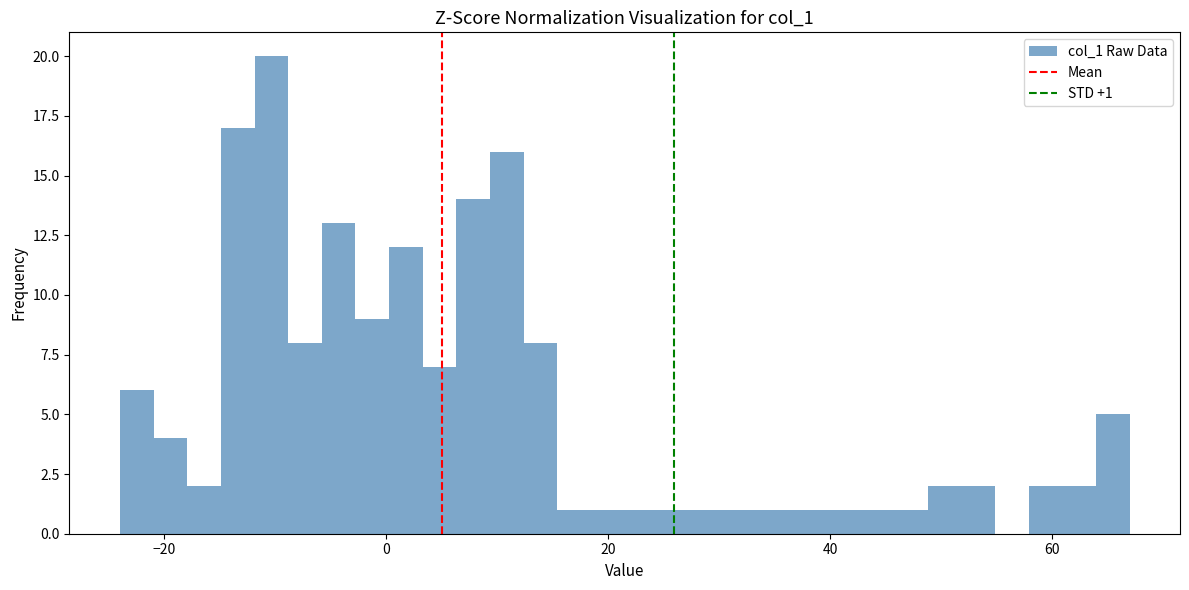

Read against the x-axis, roughly where is the centre of the tallest bar?

-10